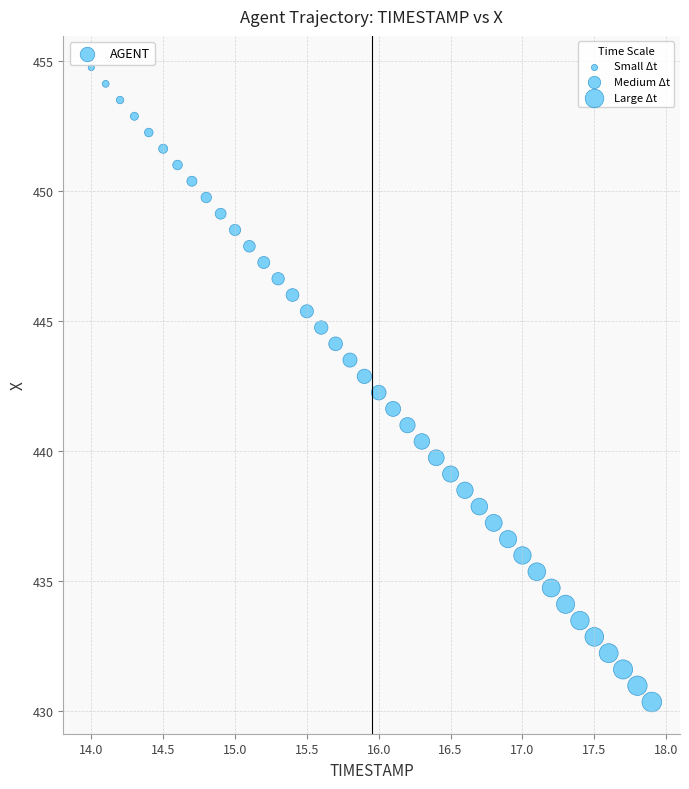

What is the range of Y values (max minus min)?

24.4